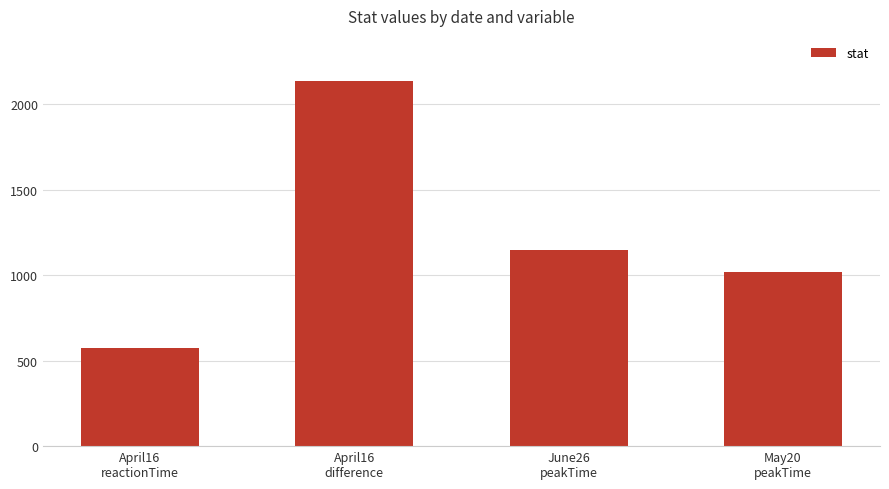

At which category does the chart reach its peak across all series?

April16
difference